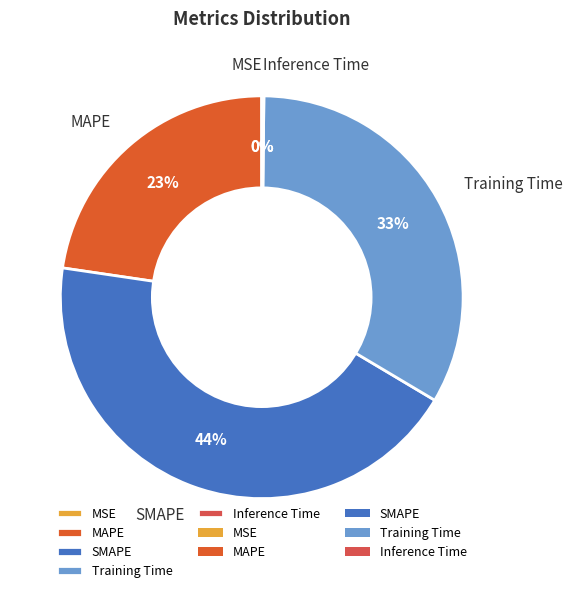

Does MAPE represent more than half of the total?

No